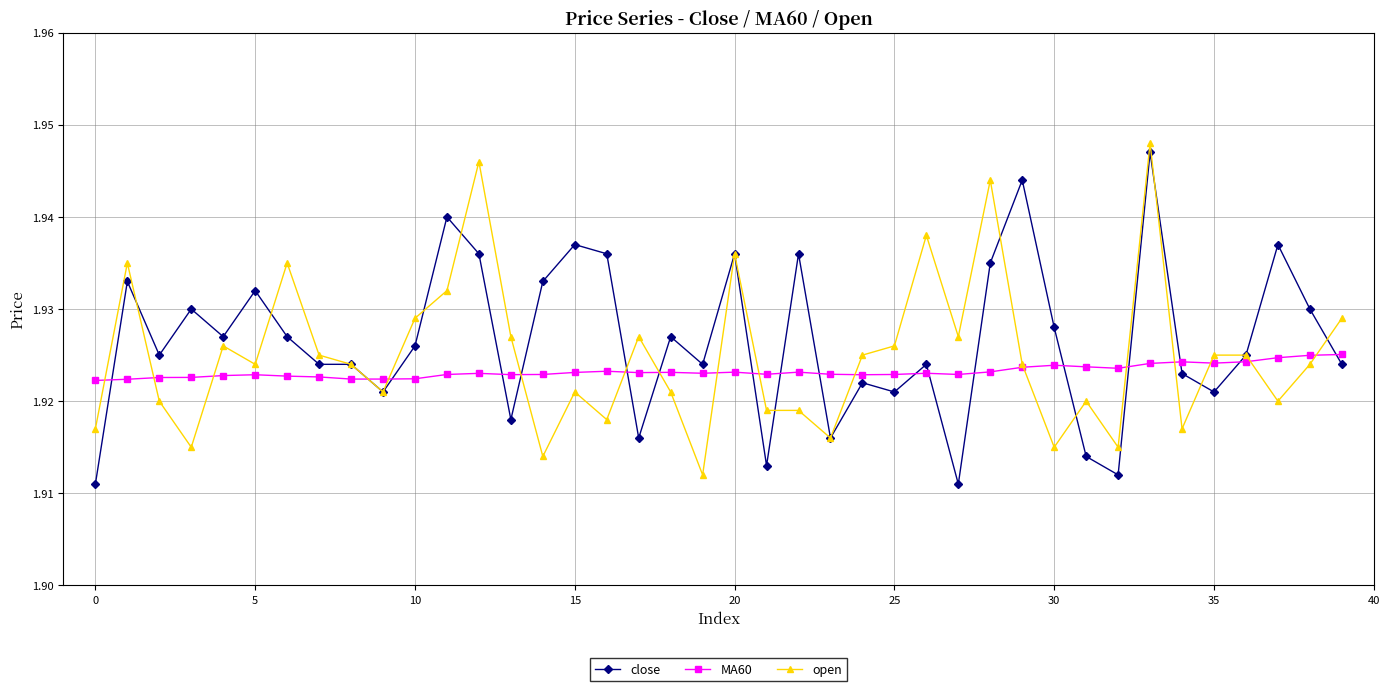

Count the open values in the range 1 to 2.

40